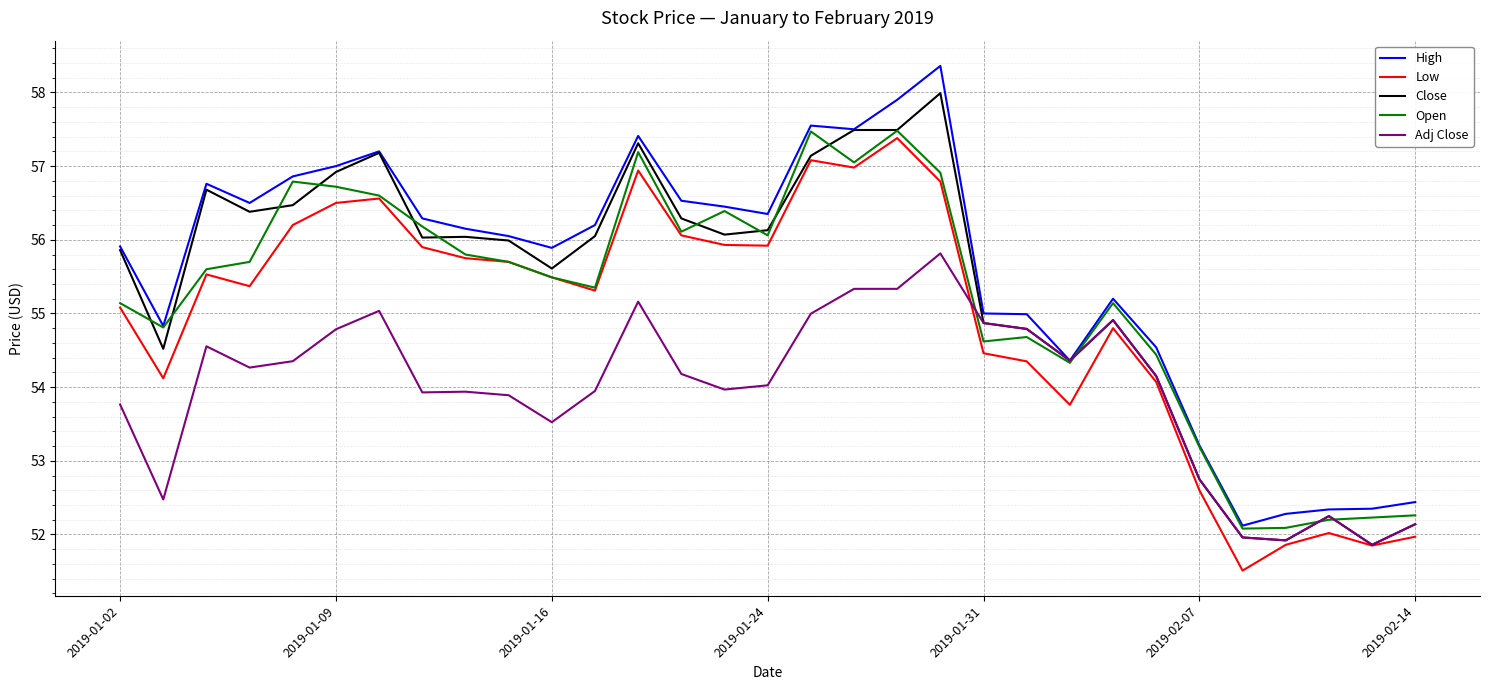

Which series has the largest range (max minus min)?

High